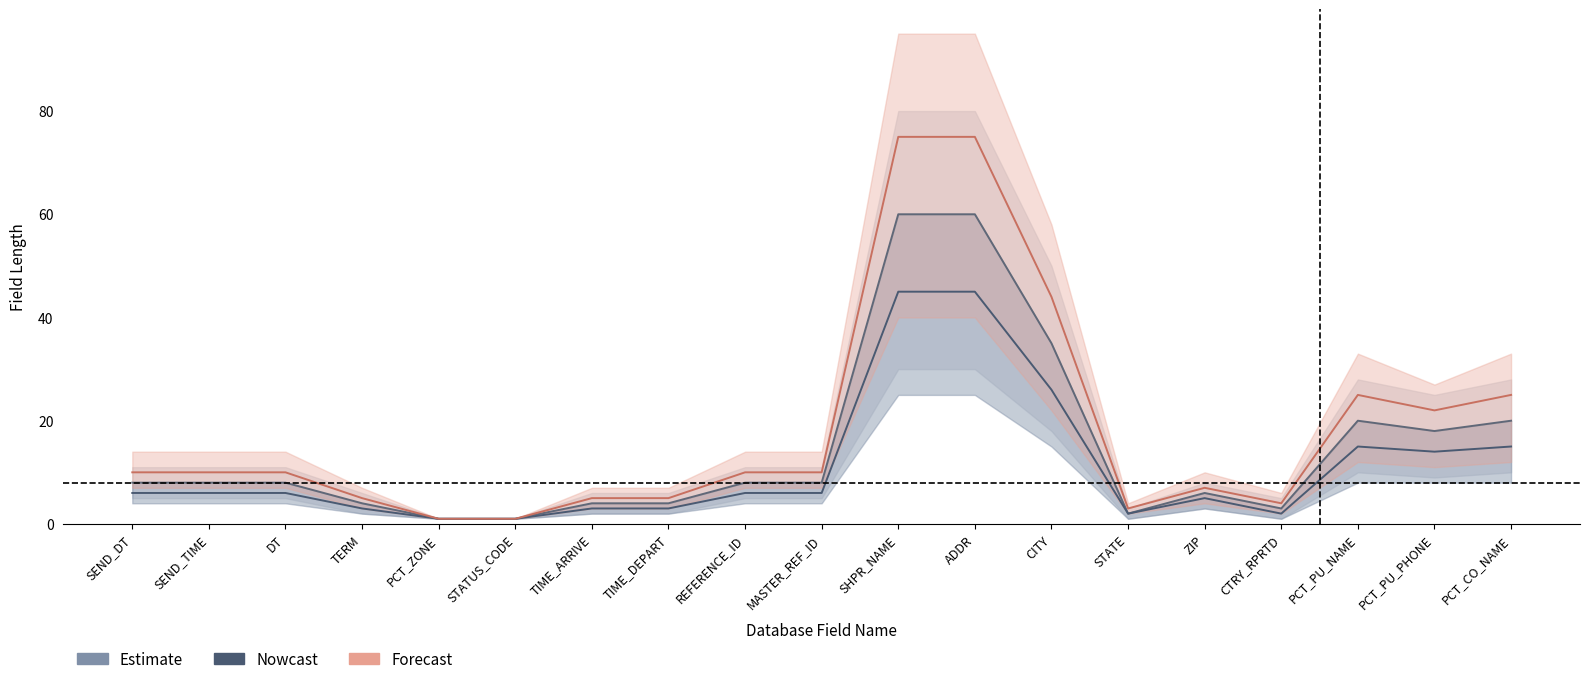

What is the sum of the Forecast values at DT and ADDR?

85